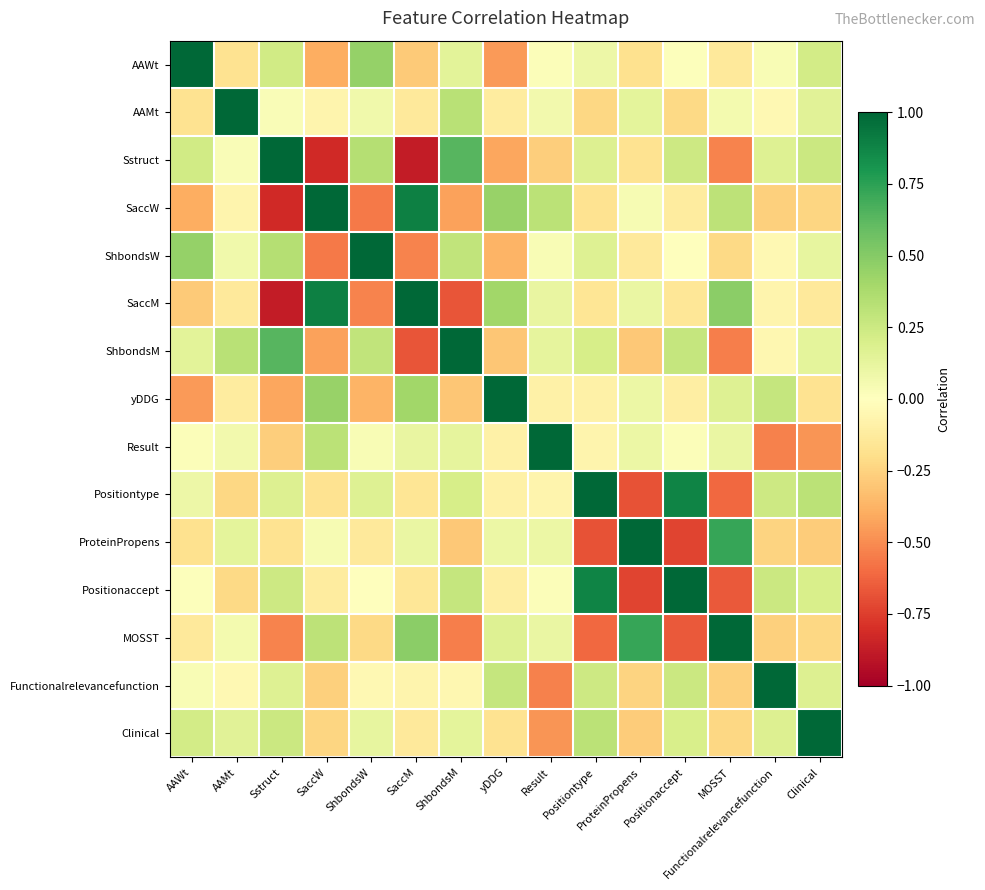

What is the total value across all series at AAWt?

0.6